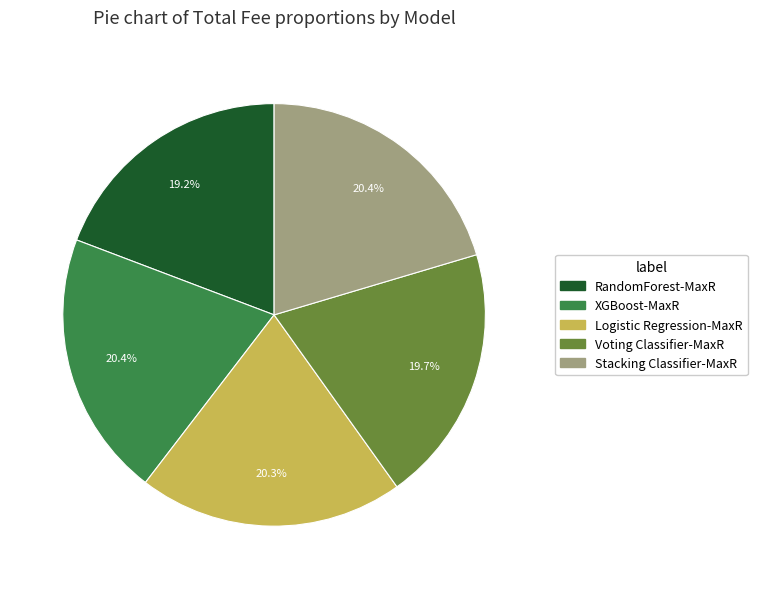

The Logistic Regression-MaxR slice represents 20% of the pie. True or false?

True